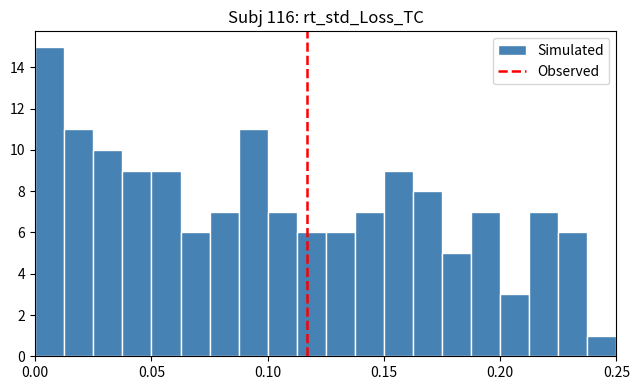

Read against the x-axis, roughly where is the centre of the tallest bar?

0.005